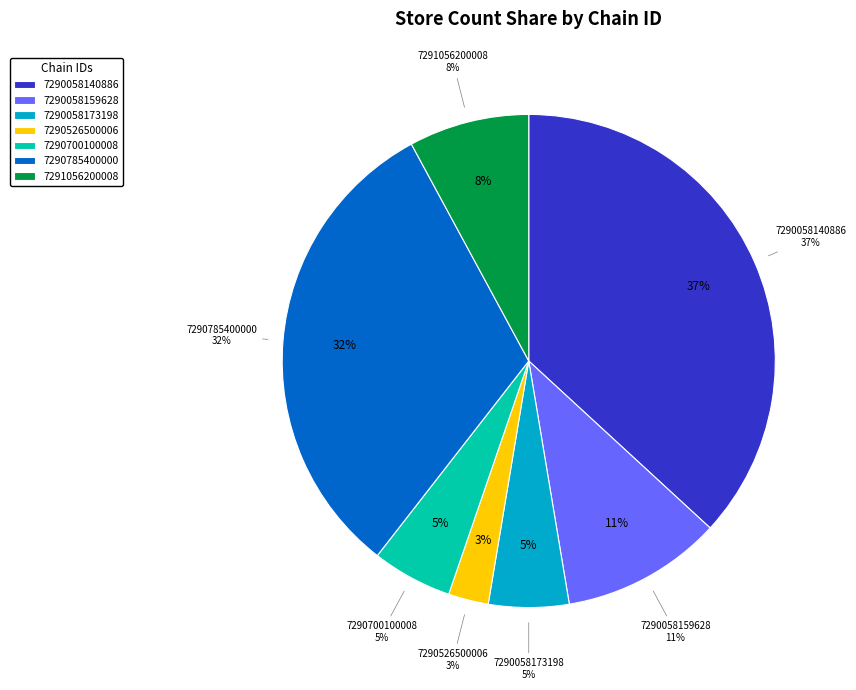

How many slices are in this pie chart?

7